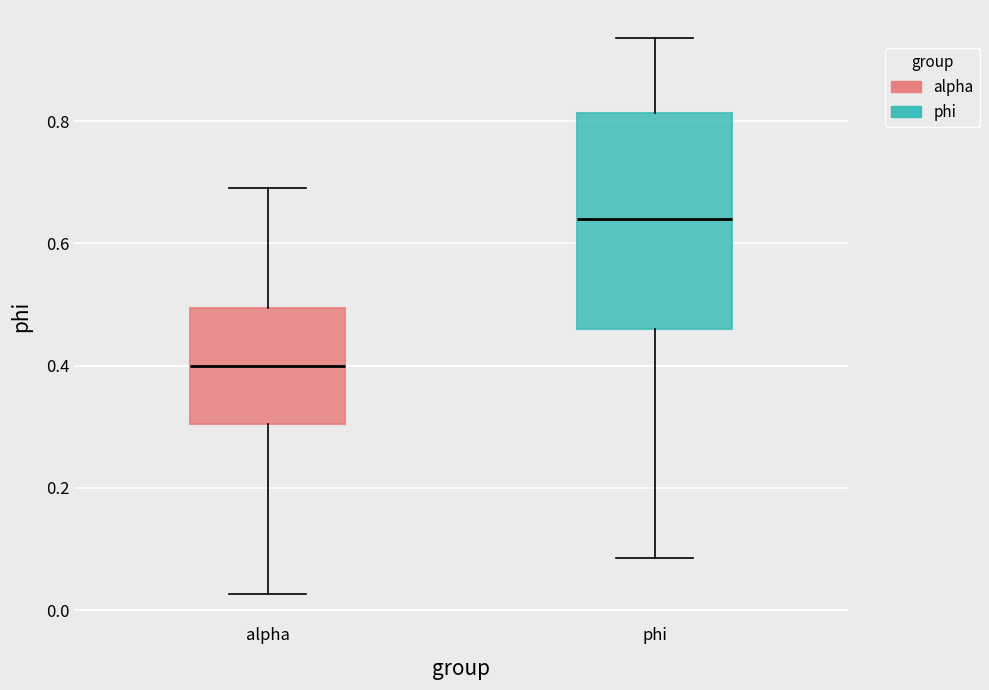

Reading left to right, read every box against the y-axis: the position of its median line, the range the box covers, and the ends of its whiskers. The values are not printed on the chart, so give them approximately, as read against the axis.

alpha: median 0.40, box 0.30 to 0.50, whiskers 0.02 to 0.70
phi: median 0.64, box 0.46 to 0.82, whiskers 0.08 to 0.94